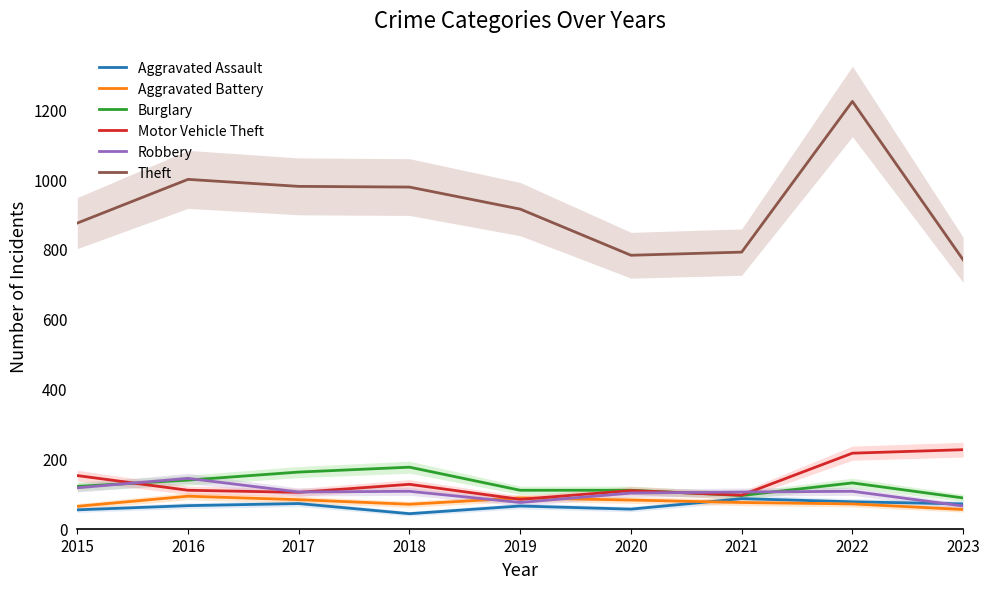

True or false: Theft has a value of 1912 at 2022.

False